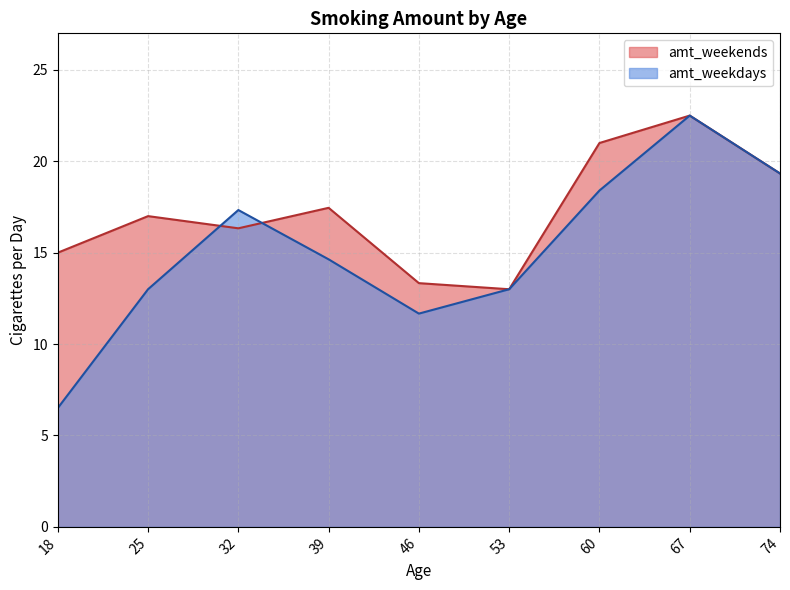

How many interior local peaks does the amt_weekdays series have?

2